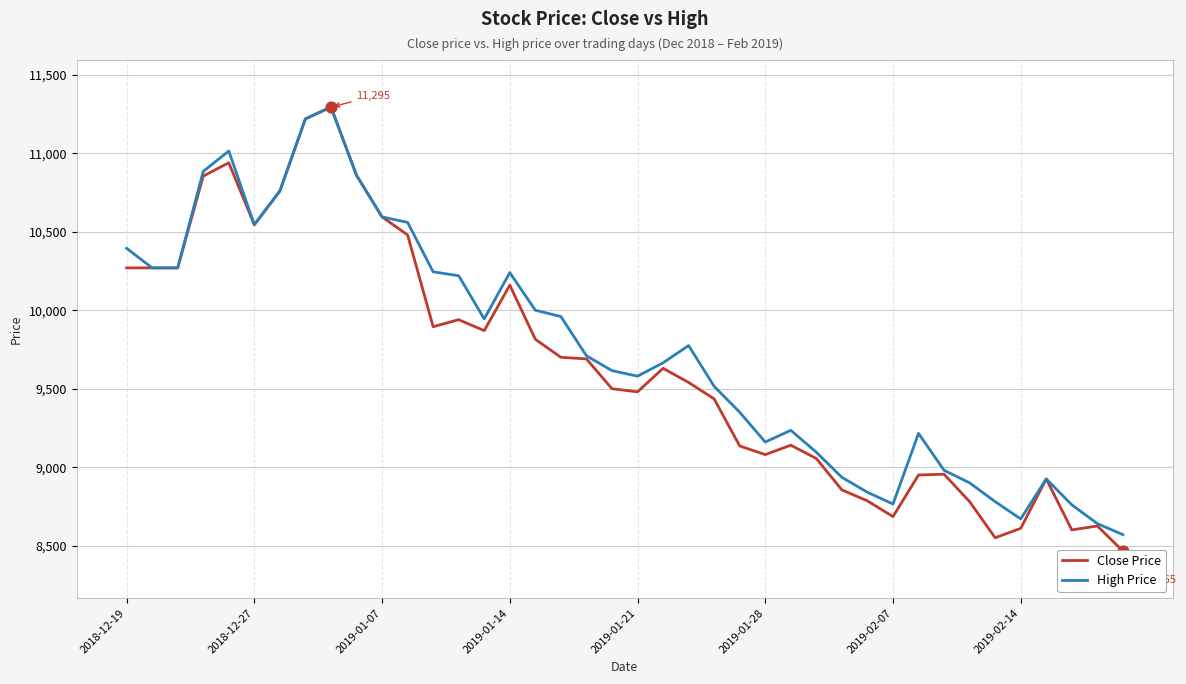

What is the total value across all series at 9?

21720